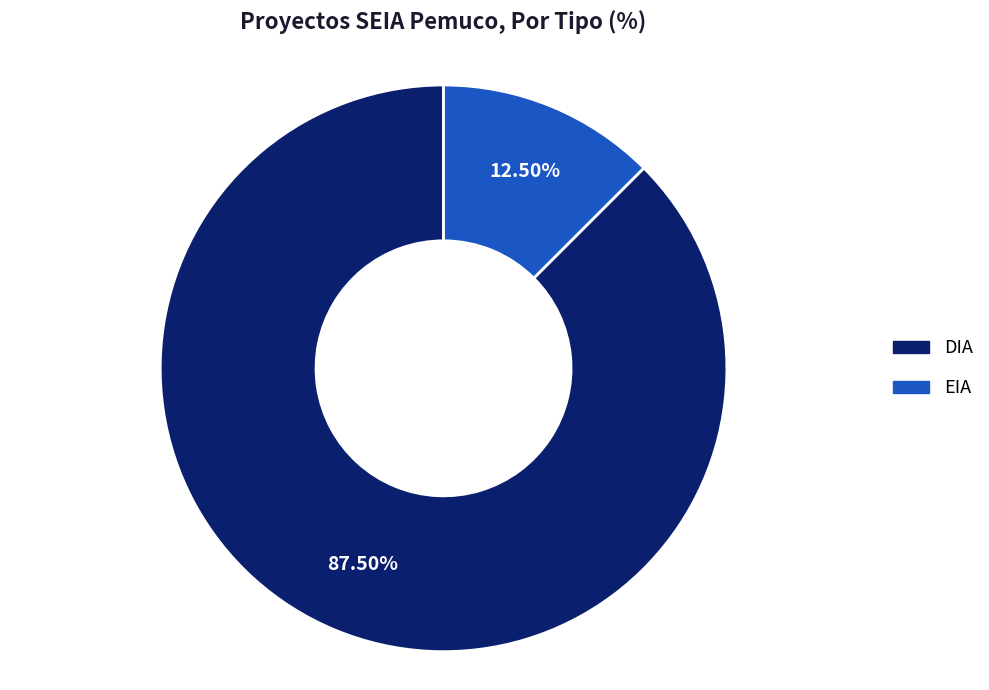

Between DIA and EIA, which is larger?

DIA